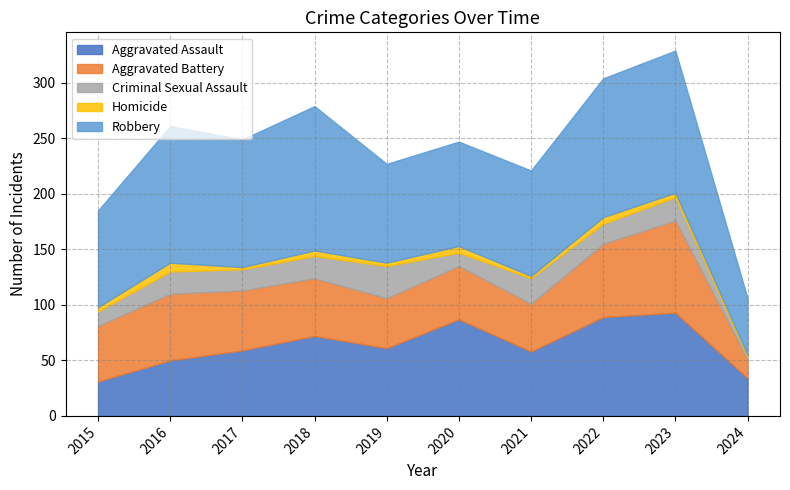

True or false: Homicide and Criminal Sexual Assault intersect in this chart.

False